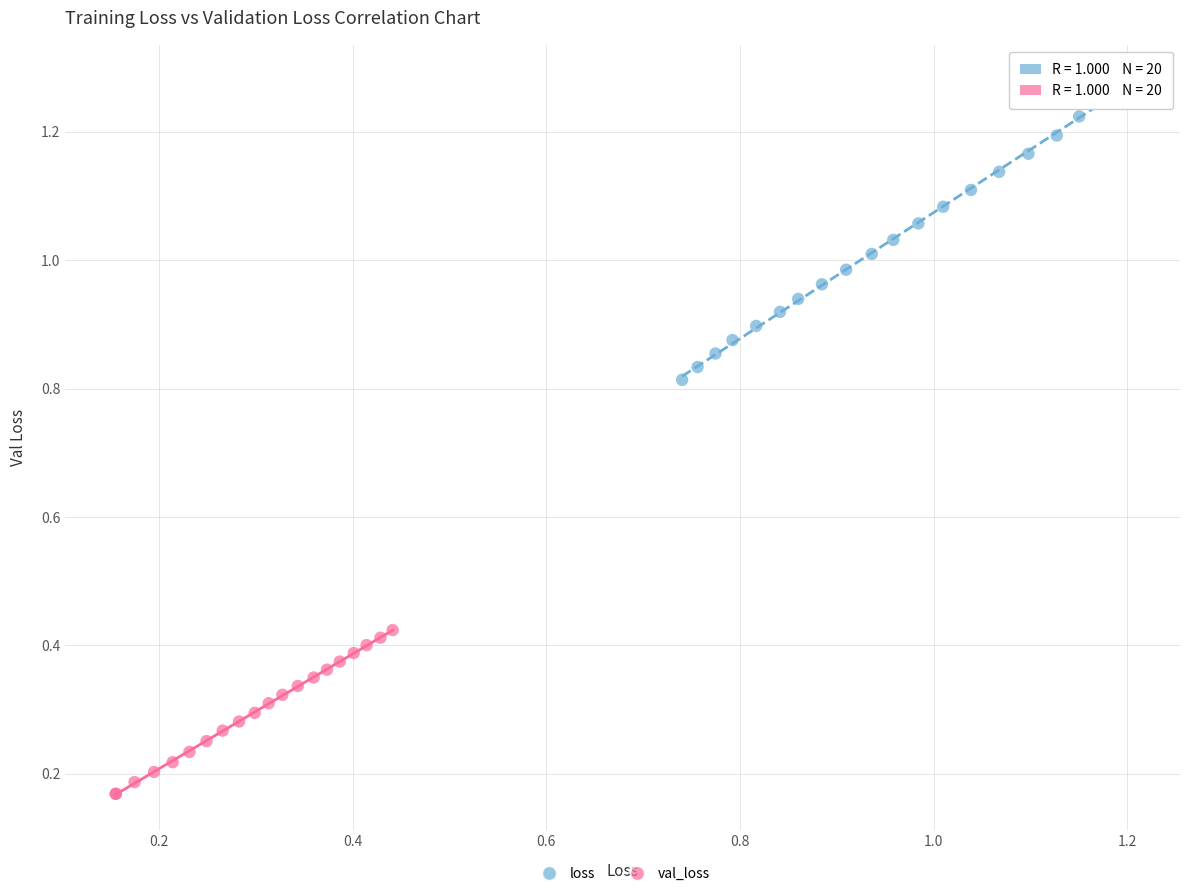

Which series has the widest spread of Y values?

loss